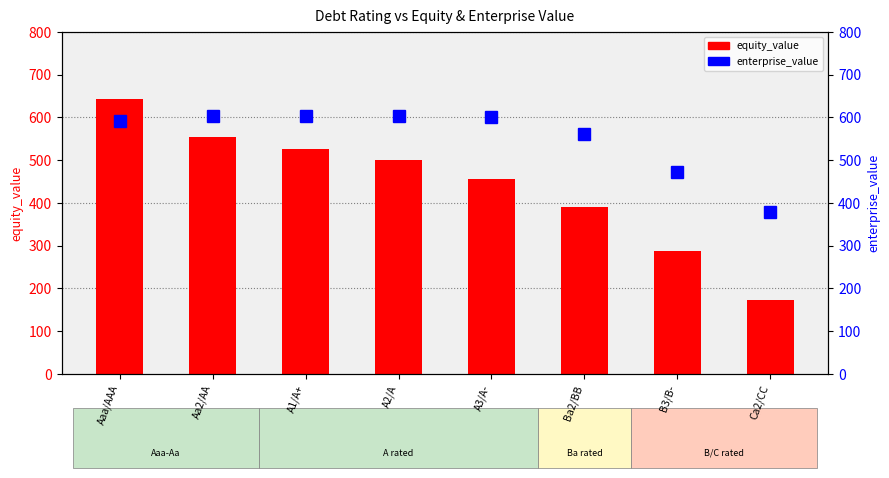

What is the label of the 6th bar from the right?

A1/A+